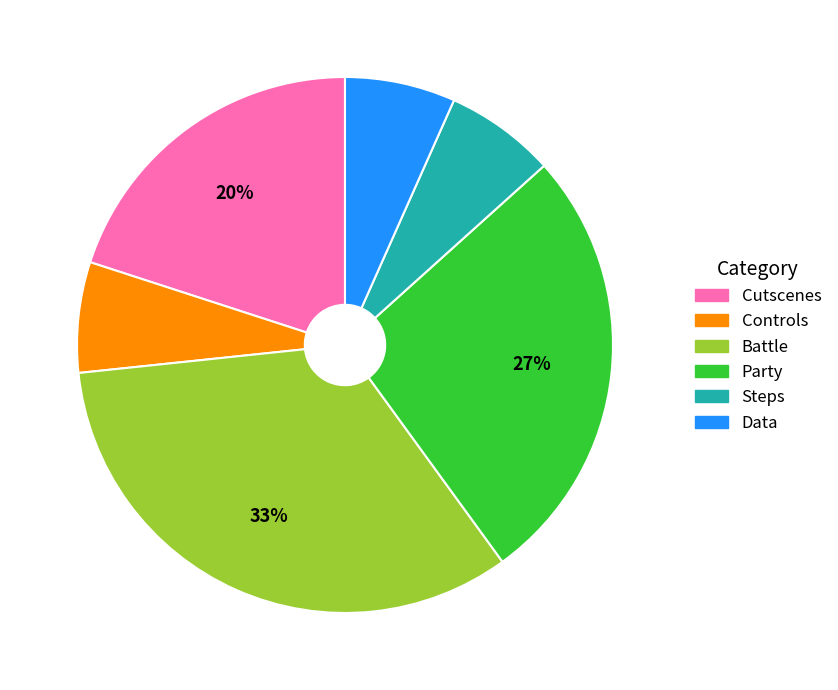

Approximately how many times larger is the value at Controls compared to Steps?

1.0